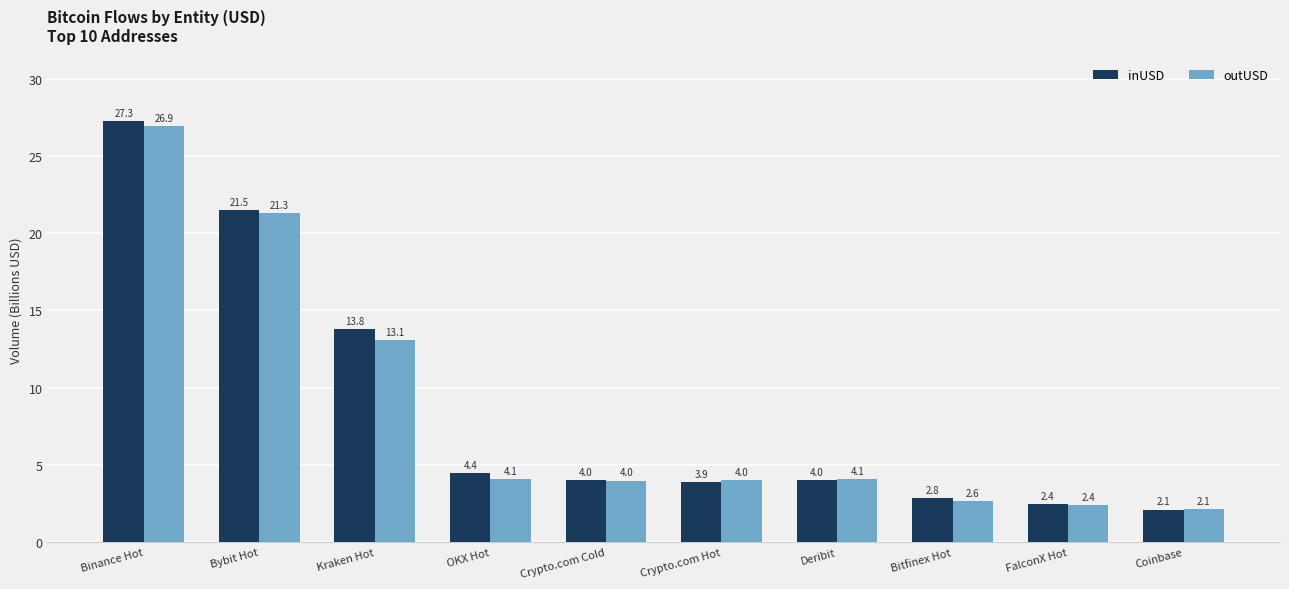

Reading left to right, what are all the values shown in this chart?

inUSD: Binance Hot=27.3	Bybit Hot=21.5	Kraken Hot=13.8	OKX Hot=4.4	Crypto.com Cold=4.0	Crypto.com Hot=3.9	Deribit=4.0	Bitfinex Hot=2.8	FalconX Hot=2.4	Coinbase=2.1
outUSD: Binance Hot=26.9	Bybit Hot=21.3	Kraken Hot=13.1	OKX Hot=4.1	Crypto.com Cold=4.0	Crypto.com Hot=4.0	Deribit=4.1	Bitfinex Hot=2.6	FalconX Hot=2.4	Coinbase=2.1